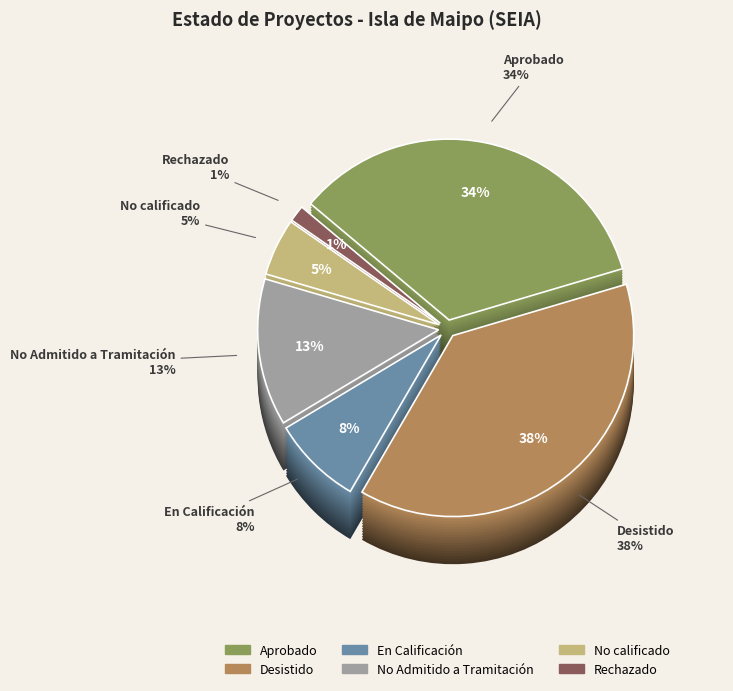

To the nearest percent, what percentage of the pie is Rechazado?

1%